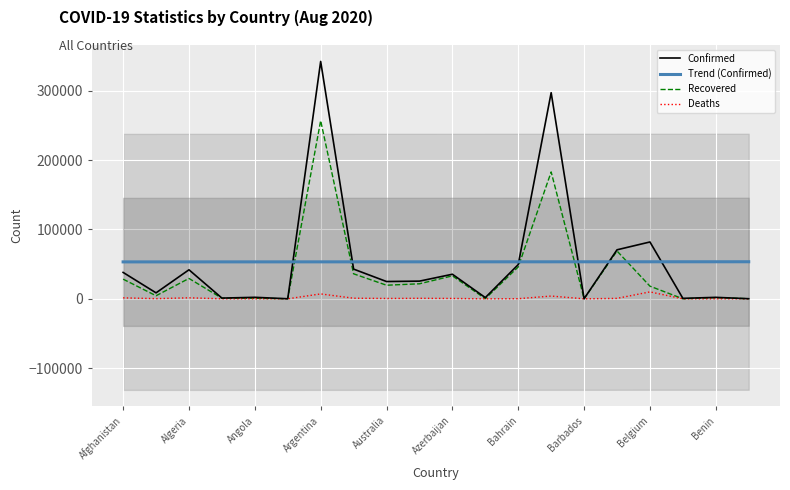

Is it true that Recovered equals 29369.0 at Algeria?

True